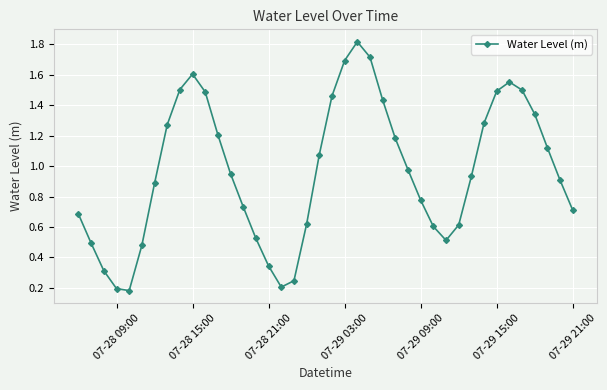

How many data points does each series have?

40